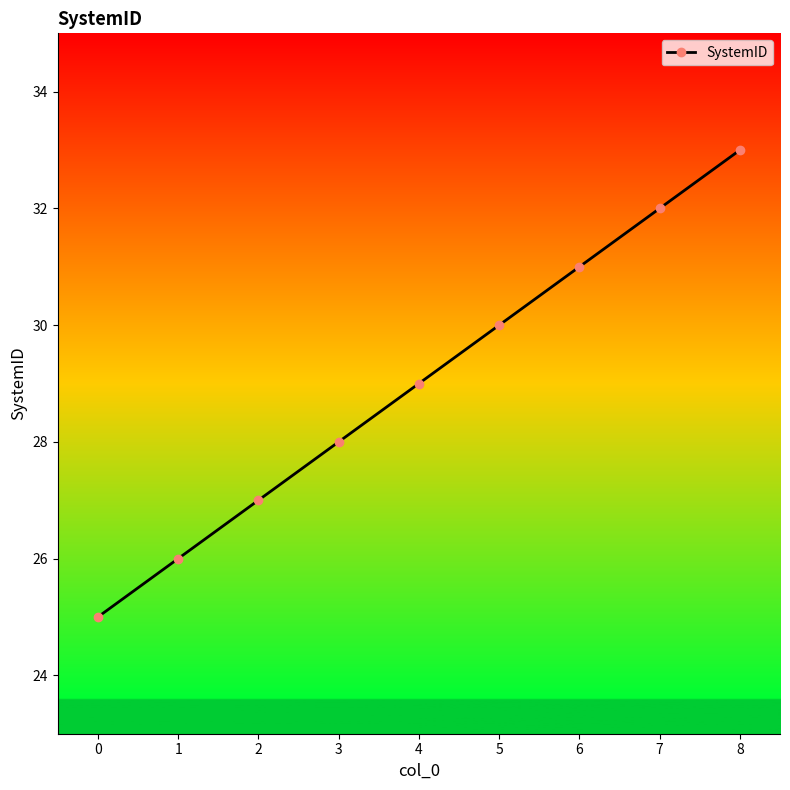

What is the value of the 5th point from the left?

29